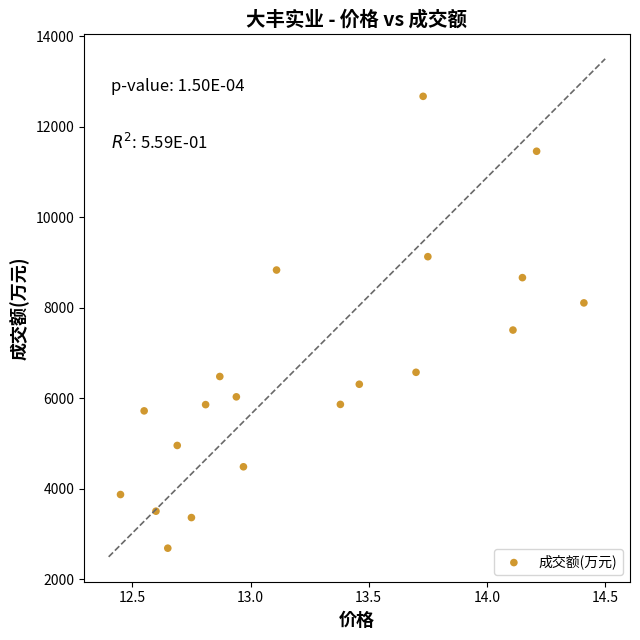

What Y value in the scatter plot is closest to 7681?

7509